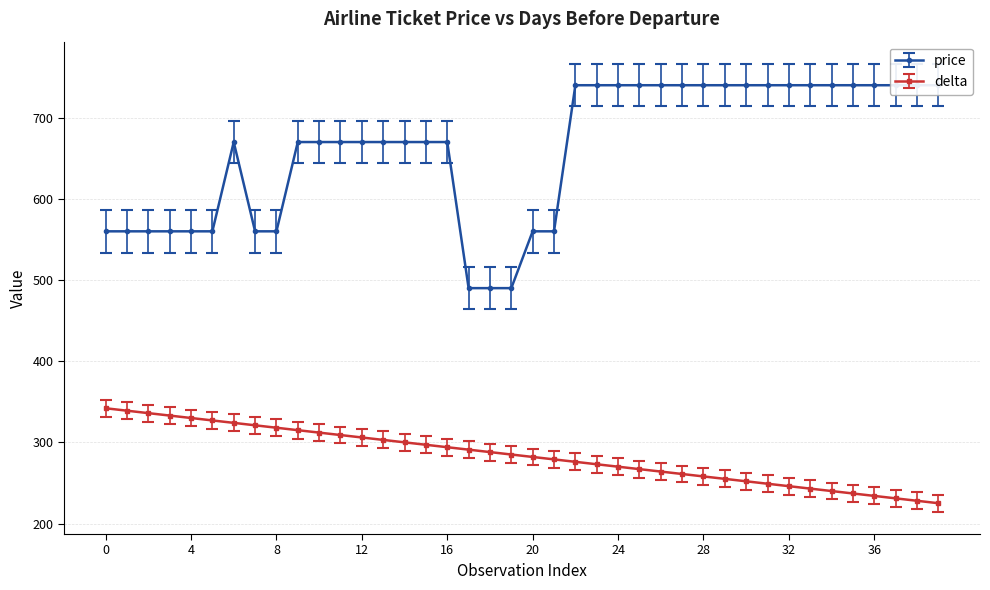

What is the value of the price point at the 13th from the left?

670